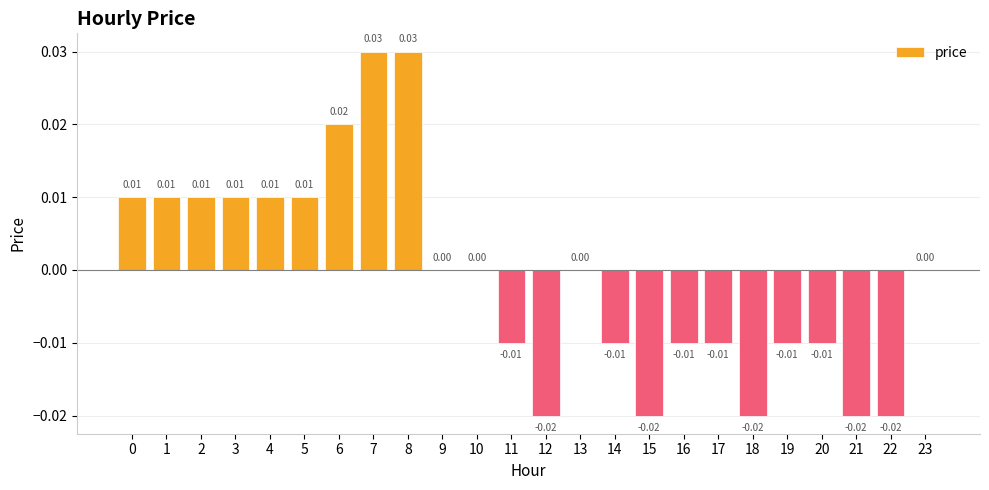

Count the number of data series in this chart.

1